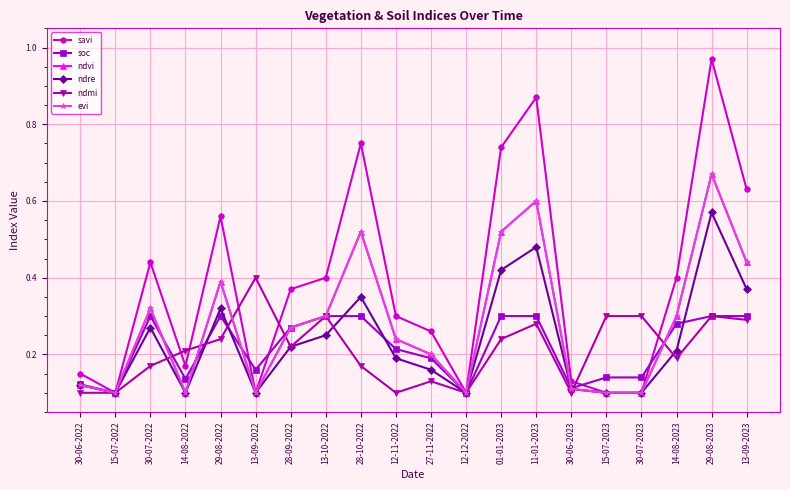

Reading left to right, what are all the values shown in this chart?

savi: 30-06-2022=0.1	15-07-2022=0.1	30-07-2022=0.4	14-08-2022=0.2	29-08-2022=0.6	13-09-2022=0.1	28-09-2022=0.4	13-10-2022=0.4	28-10-2022=0.8	12-11-2022=0.3	27-11-2022=0.3	12-12-2022=0.1	01-01-2023=0.7	11-01-2023=0.9	30-06-2023=0.1	15-07-2023=0.1	30-07-2023=0.1	14-08-2023=0.4	29-08-2023=1.0	13-09-2023=0.6
soc: 30-06-2022=0.1	15-07-2022=0.1	30-07-2022=0.3	14-08-2022=0.1	29-08-2022=0.3	13-09-2022=0.2	28-09-2022=0.3	13-10-2022=0.3	28-10-2022=0.3	12-11-2022=0.2	27-11-2022=0.2	12-12-2022=0.1	01-01-2023=0.3	11-01-2023=0.3	30-06-2023=0.1	15-07-2023=0.1	30-07-2023=0.1	14-08-2023=0.3	29-08-2023=0.3	13-09-2023=0.3
ndvi: 30-06-2022=0.1	15-07-2022=0.1	30-07-2022=0.3	14-08-2022=0.1	29-08-2022=0.4	13-09-2022=0.1	28-09-2022=0.3	13-10-2022=0.3	28-10-2022=0.5	12-11-2022=0.2	27-11-2022=0.2	12-12-2022=0.1	01-01-2023=0.5	11-01-2023=0.6	30-06-2023=0.1	15-07-2023=0.1	30-07-2023=0.1	14-08-2023=0.3	29-08-2023=0.7	13-09-2023=0.4
ndre: 30-06-2022=0.1	15-07-2022=0.1	30-07-2022=0.3	14-08-2022=0.1	29-08-2022=0.3	13-09-2022=0.1	28-09-2022=0.2	13-10-2022=0.2	28-10-2022=0.3	12-11-2022=0.2	27-11-2022=0.2	12-12-2022=0.1	01-01-2023=0.4	11-01-2023=0.5	30-06-2023=0.1	15-07-2023=0.1	30-07-2023=0.1	14-08-2023=0.2	29-08-2023=0.6	13-09-2023=0.4
ndmi: 30-06-2022=0.1	15-07-2022=0.1	30-07-2022=0.2	14-08-2022=0.2	29-08-2022=0.2	13-09-2022=0.4	28-09-2022=0.2	13-10-2022=0.3	28-10-2022=0.2	12-11-2022=0.1	27-11-2022=0.1	12-12-2022=0.1	01-01-2023=0.2	11-01-2023=0.3	30-06-2023=0.1	15-07-2023=0.3	30-07-2023=0.3	14-08-2023=0.2	29-08-2023=0.3	13-09-2023=0.3
evi: 30-06-2022=0.1	15-07-2022=0.1	30-07-2022=0.3	14-08-2022=0.1	29-08-2022=0.4	13-09-2022=0.1	28-09-2022=0.3	13-10-2022=0.3	28-10-2022=0.5	12-11-2022=0.2	27-11-2022=0.2	12-12-2022=0.1	01-01-2023=0.5	11-01-2023=0.6	30-06-2023=0.1	15-07-2023=0.1	30-07-2023=0.1	14-08-2023=0.3	29-08-2023=0.7	13-09-2023=0.4